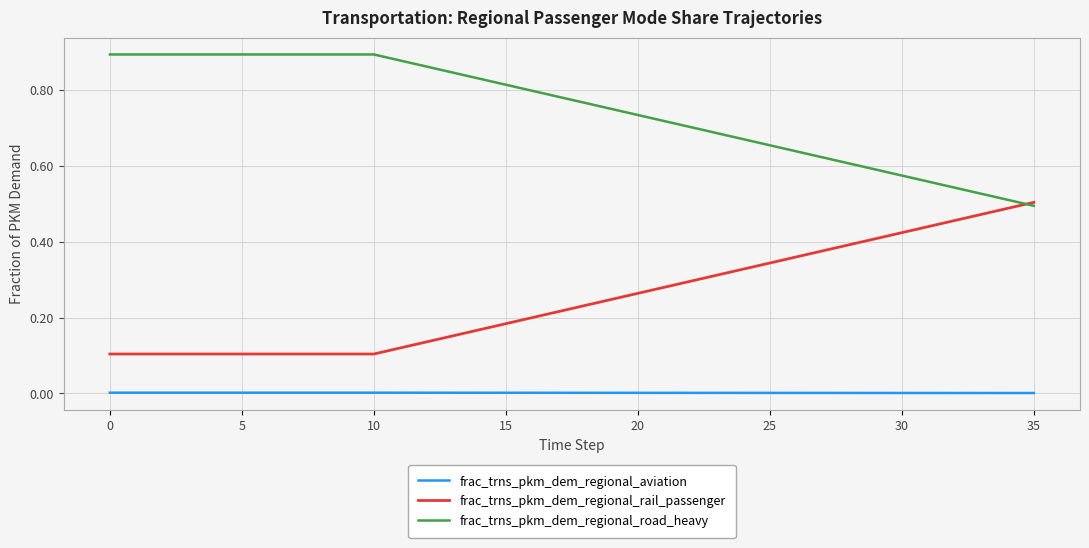

True or false: frac_trns_pkm_dem_regional_aviation and frac_trns_pkm_dem_regional_rail_passenger intersect in this chart.

False